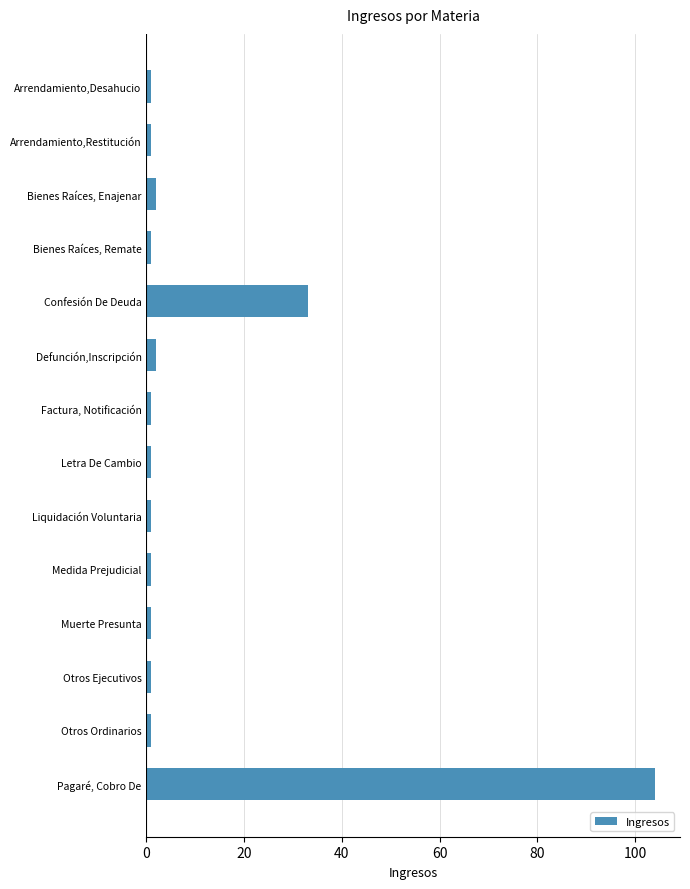

Reading bottom to top, transcribe all the data shown in this chart.

104	1	1	1	1	1	1	1	2	33	1	2	1	1